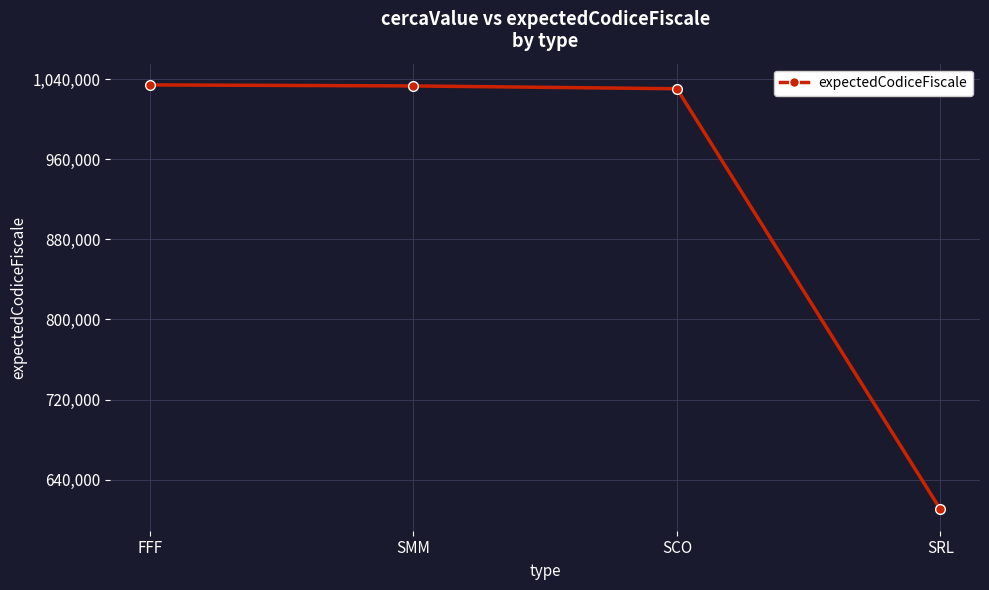

What is the label of the 3rd point from the right?

SMM